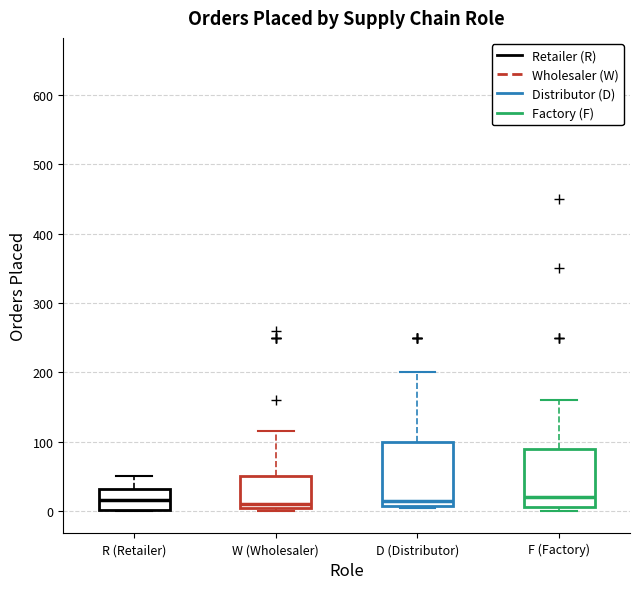

Where does the upper whisker of the box for F (Factory) end on the y-axis? The values are not printed on the chart, so give them approximately, as read against the axis.

160